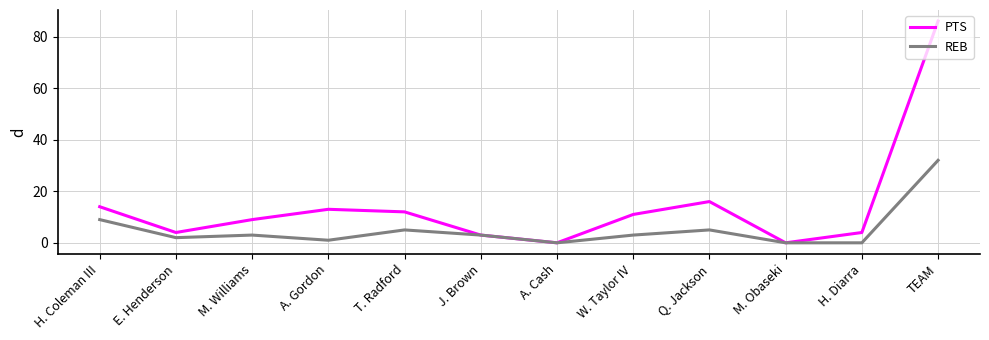

How many interior local peaks does the PTS series have?

2